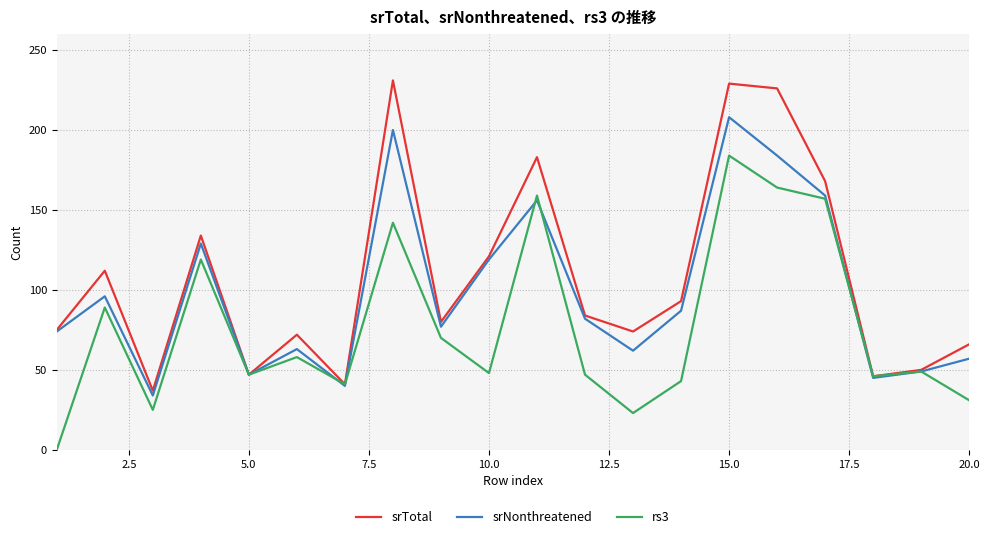

List the series in order of their overall mean, highest first.

srTotal, srNonthreatened, rs3